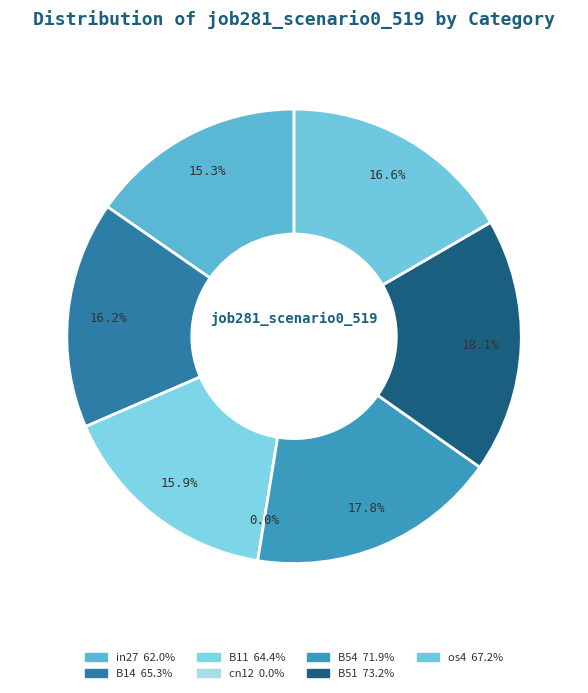

Which slice is the smallest?

cn12